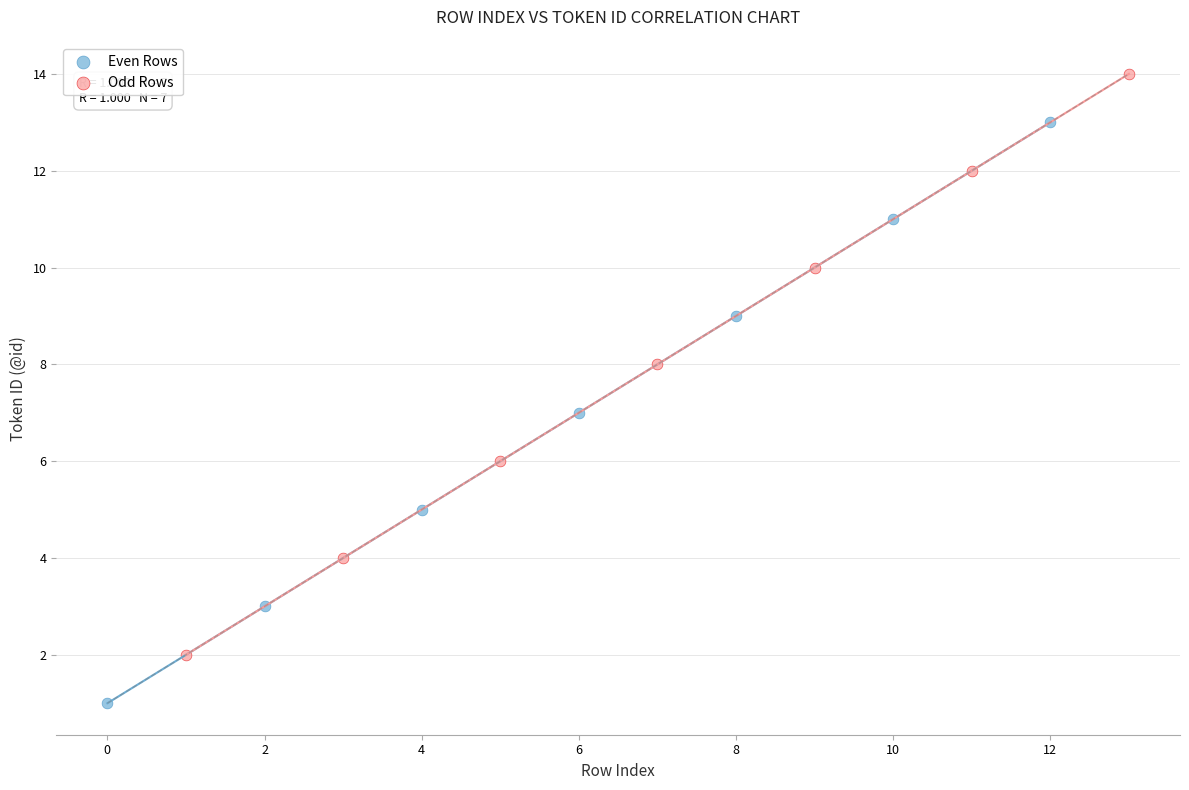

What are all the series names shown in the legend?

Even Rows, Odd Rows